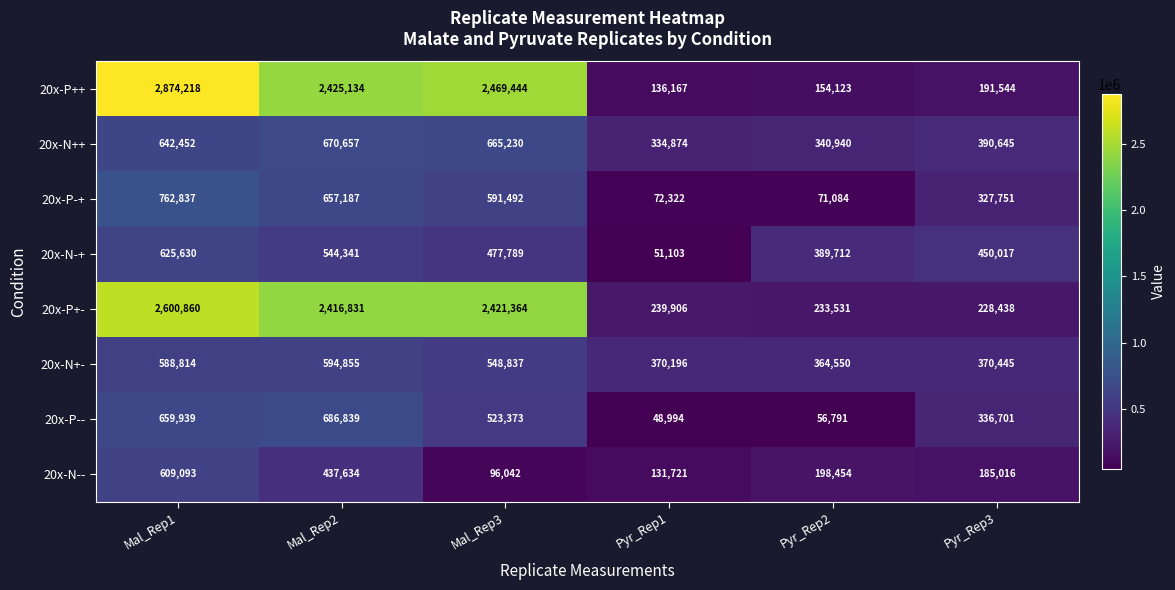

Between Mal_Rep2 and Pyr_Rep2, which series saw the biggest shift?

20x-P++